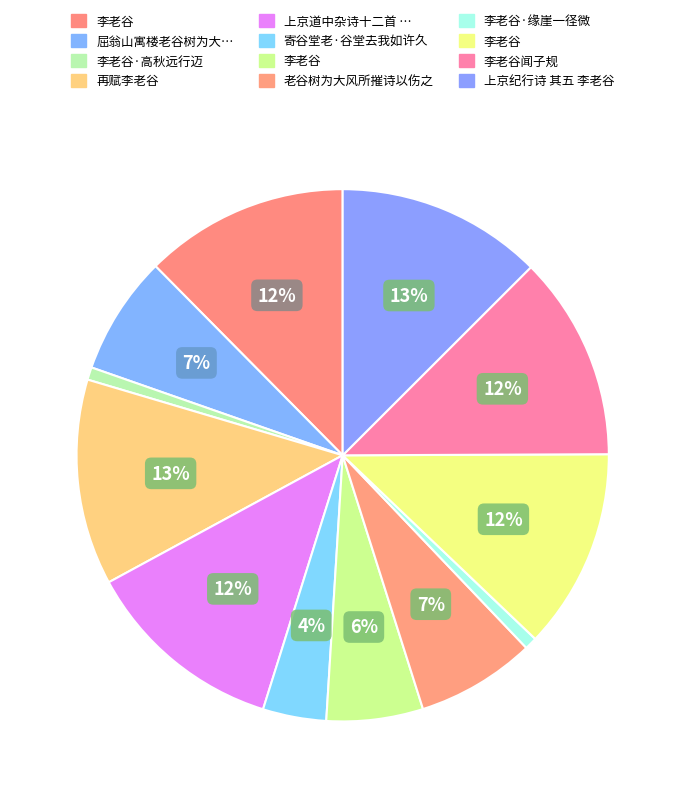

Count the number of slices in the pie.

12